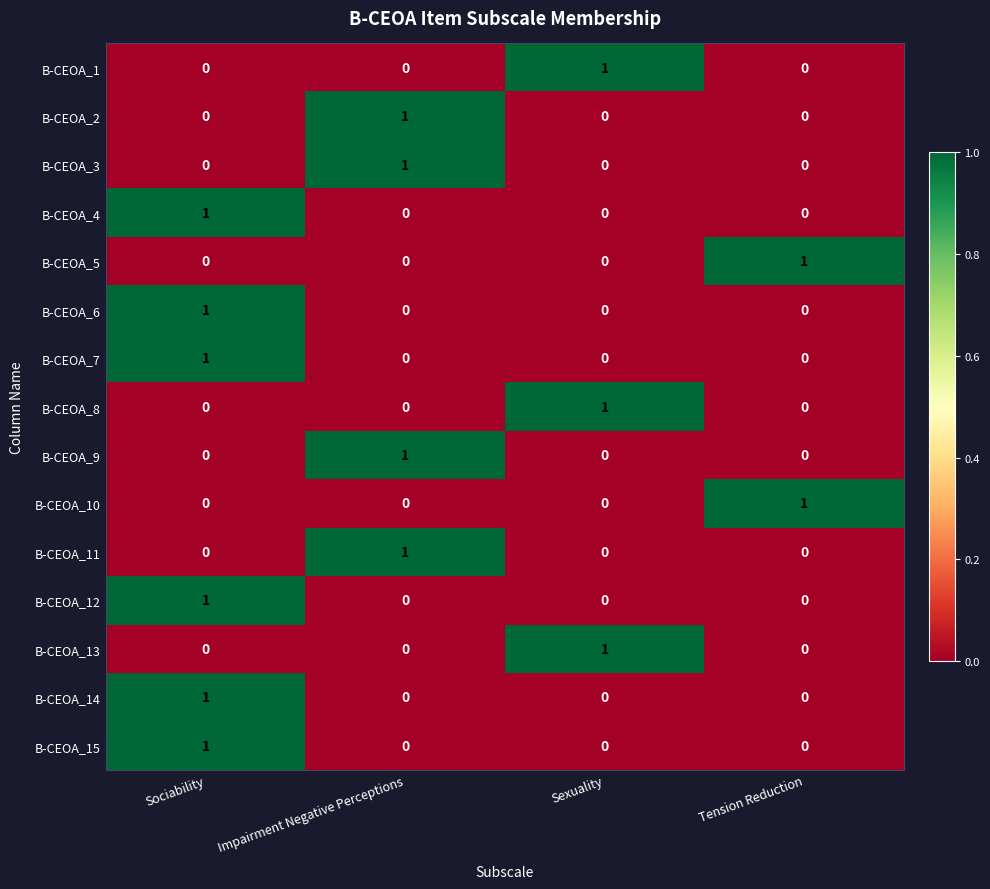

The value of B-CEOA_6 at Sociability is 1. True or false?

True